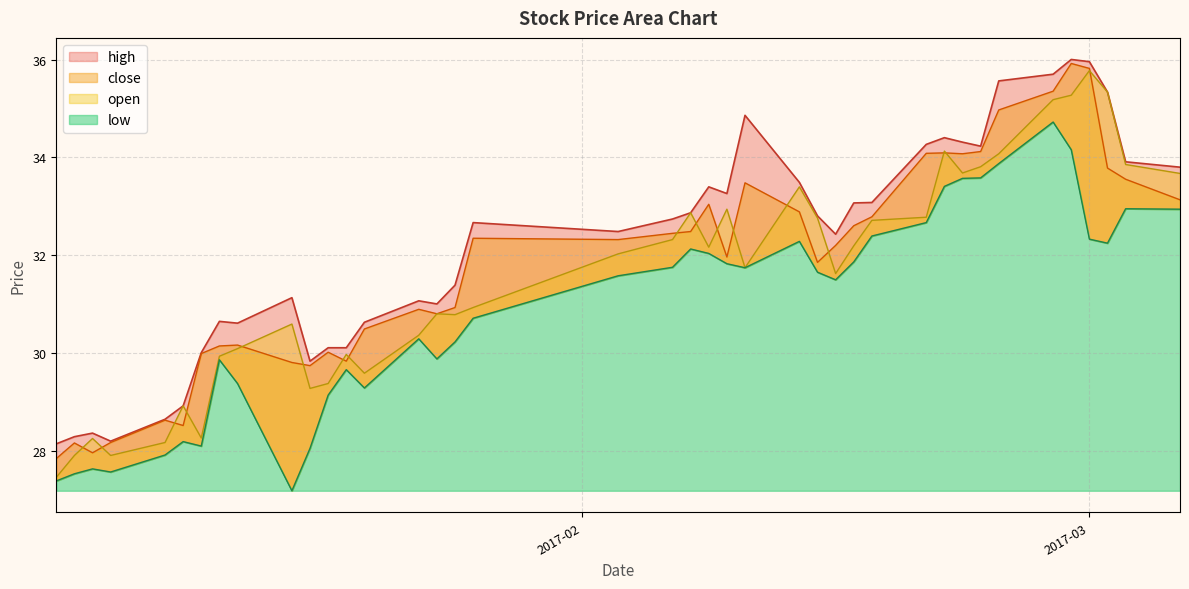

Rank the series by their average value, from lowest to highest.

low, open, close, high